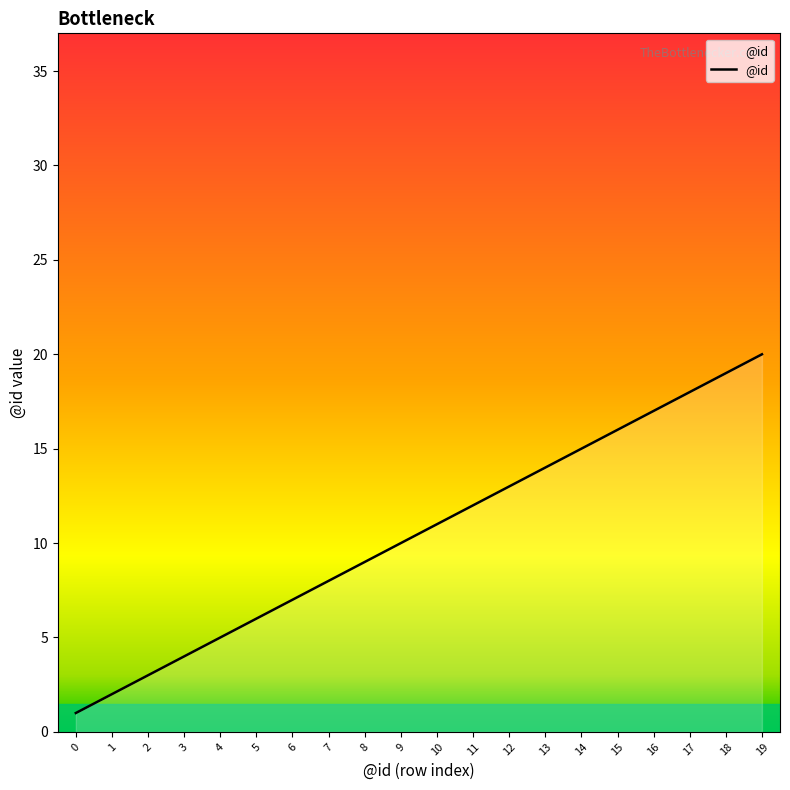

Approximately how many times larger is the value at 13 compared to 4?

2.8